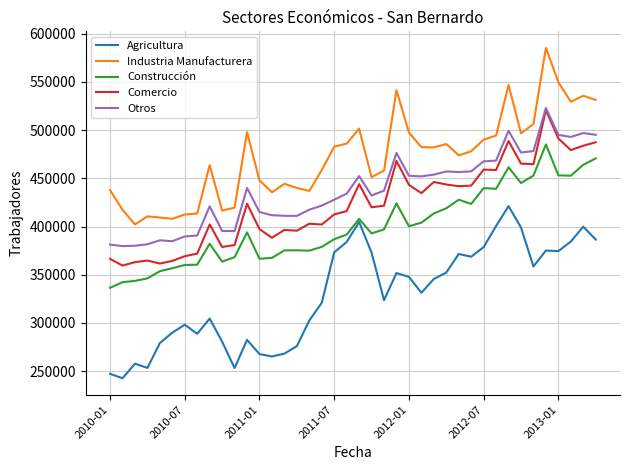

What are all the series names shown in the legend?

Agricultura, Industria Manufacturera, Construcción, Comercio, Otros